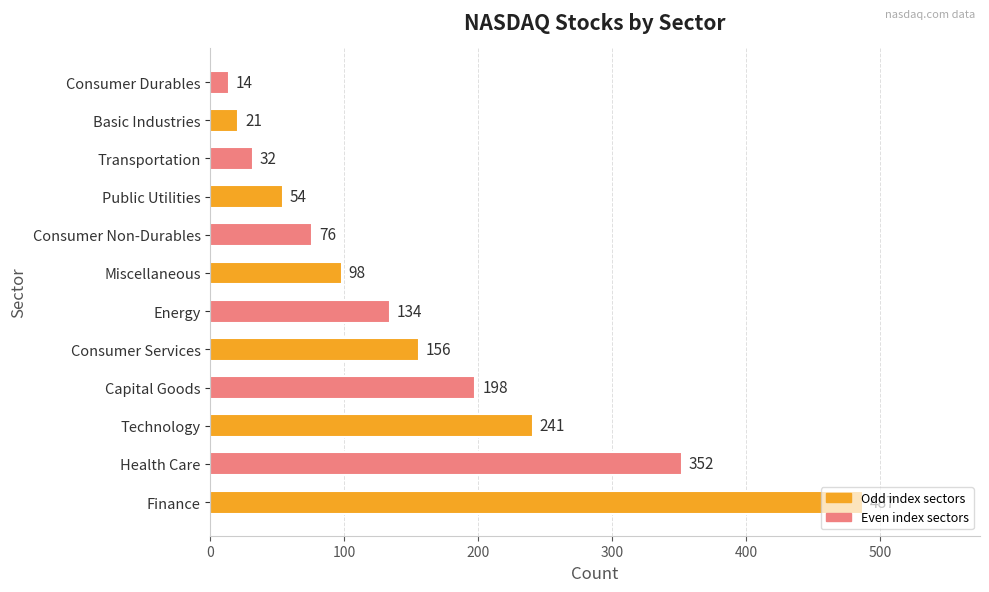

Which category has the lowest value across all series?

Consumer Durables